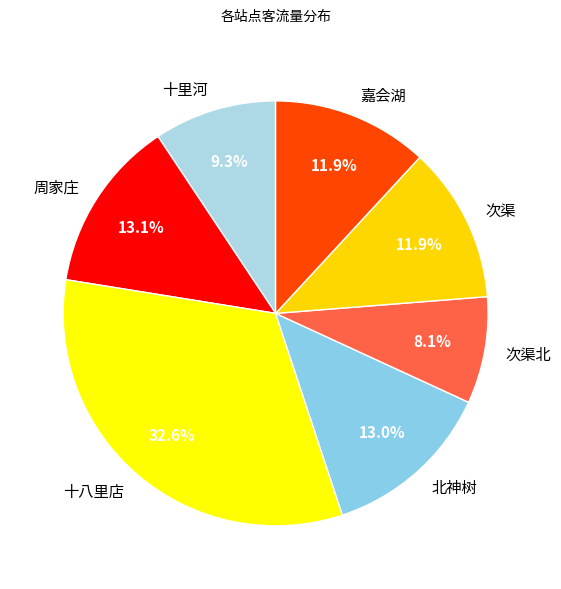

To the nearest percent, what percentage of the pie is 十里河?

9%